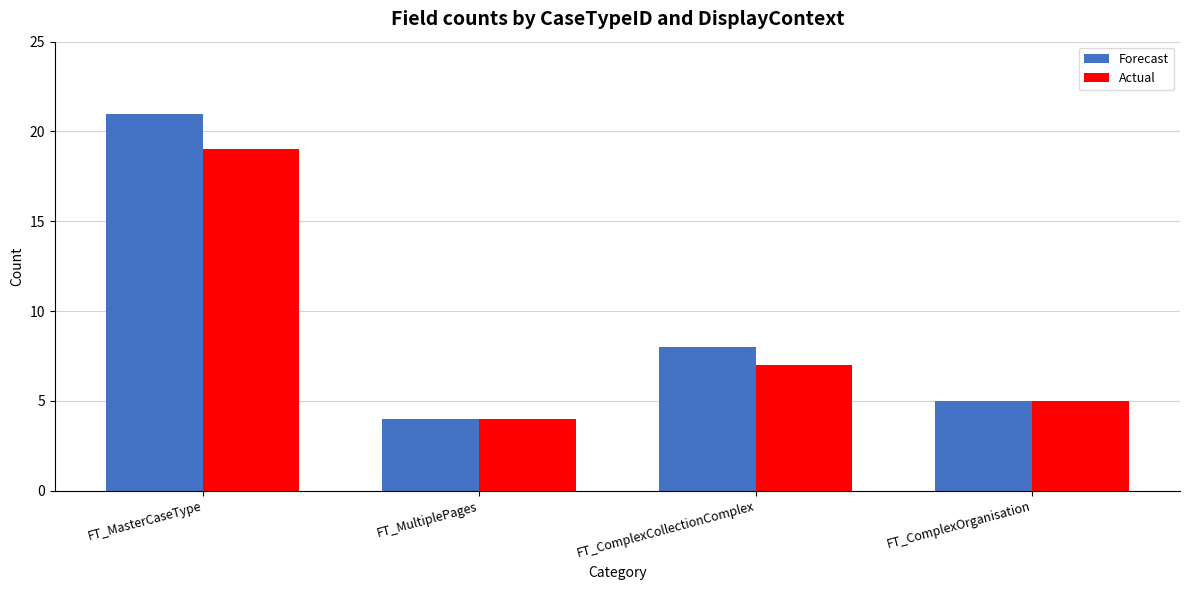

What is the sum of the Forecast values at FT_MasterCaseType and FT_ComplexCollectionComplex?

29